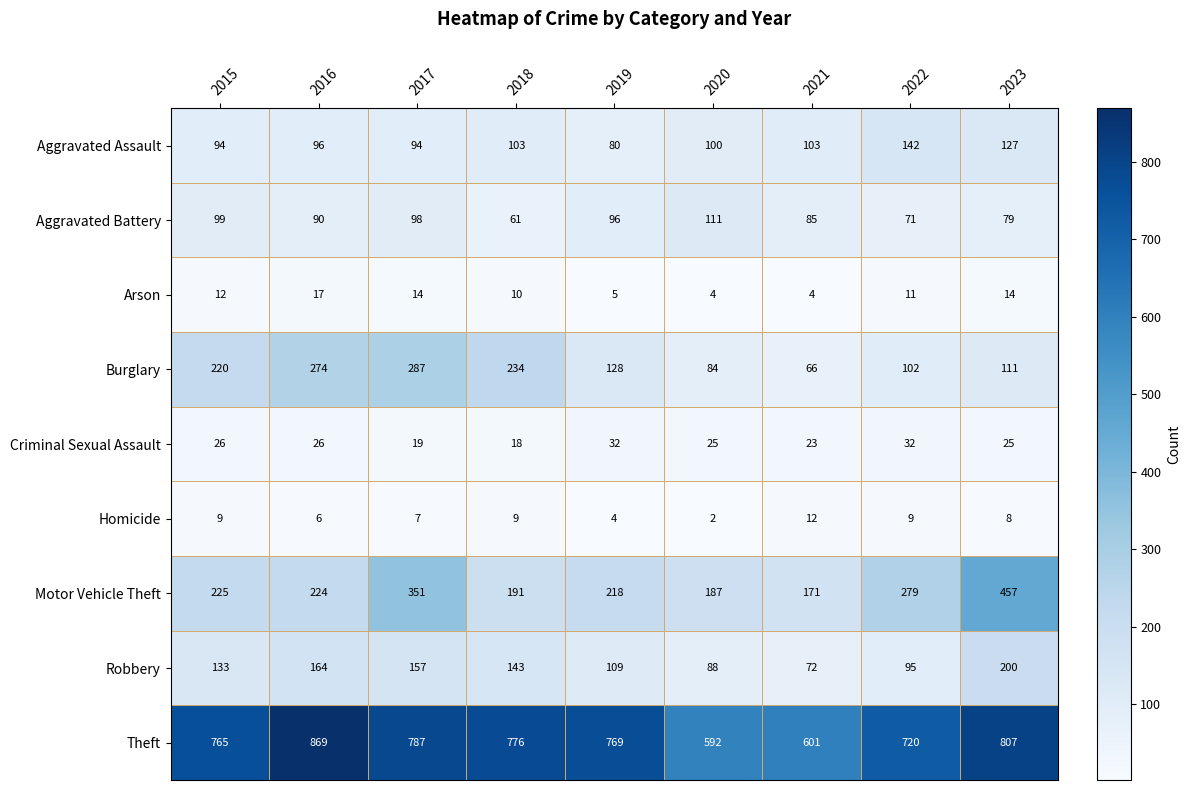

How many categories are shown in the chart?

9